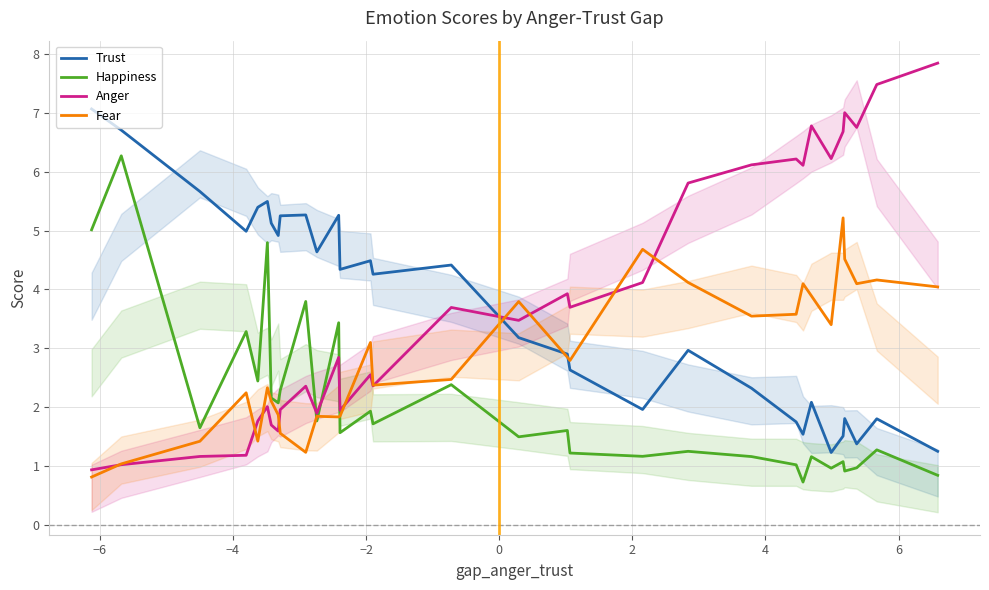

List the series in order of their peak value, lowest first.

Fear, Happiness, Trust, Anger